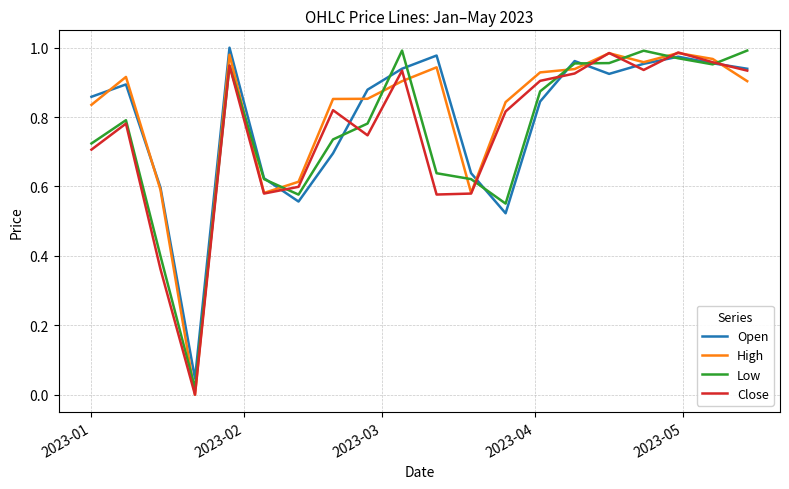

What are all the series names shown in the legend?

Open, High, Low, Close